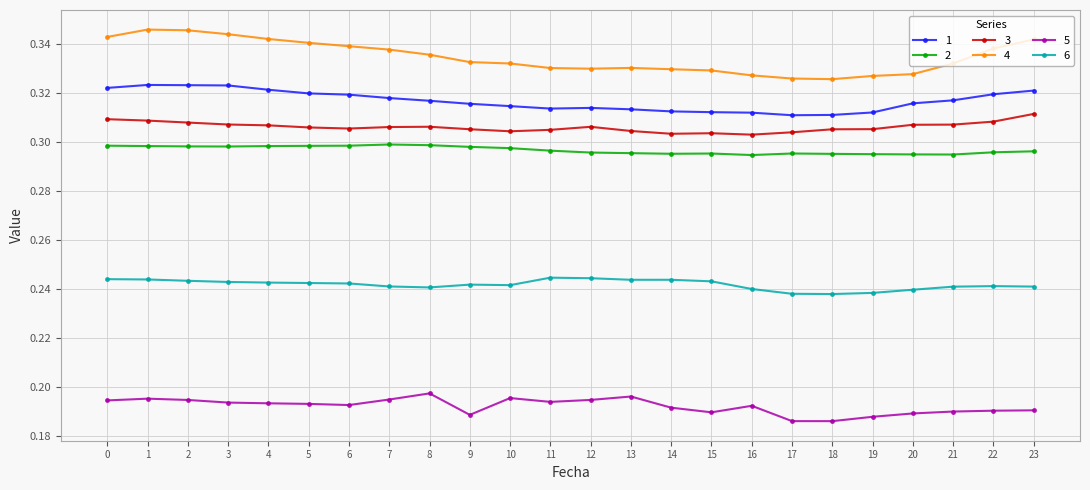

Rank the series at 12 from lowest to highest value.

5, 6, 2, 3, 1, 4